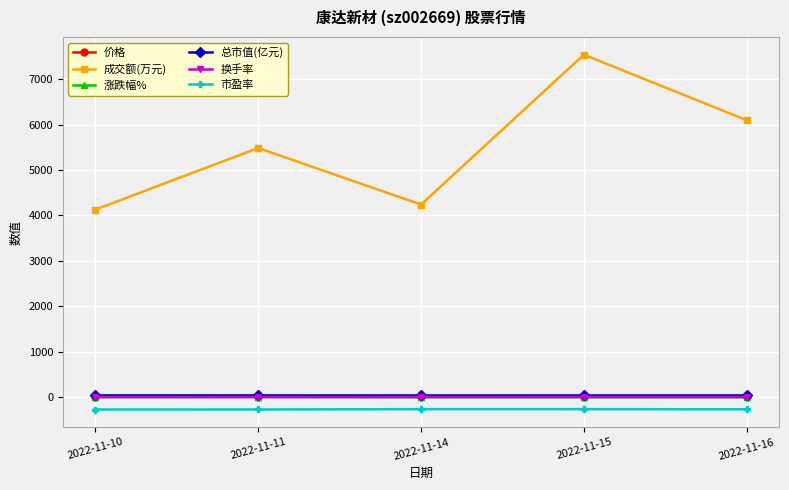

Which category has the highest value across all series?

2022-11-15